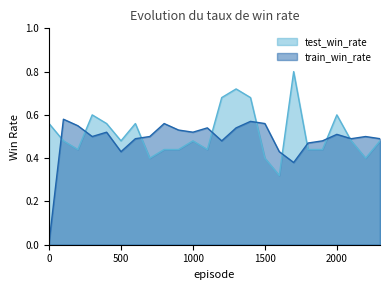

Rank the series at 600 from highest to lowest value.

test_win_rate, train_win_rate